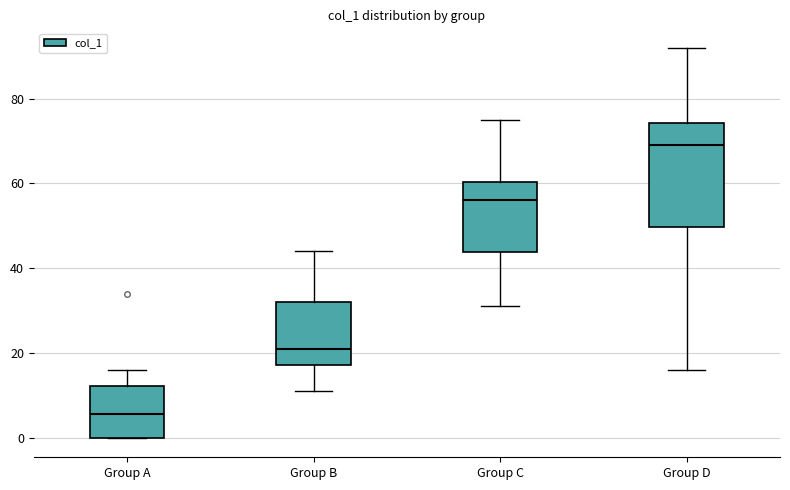

Reading left to right, read every box against the y-axis: the position of its median line, the range the box covers, and the ends of its whiskers. The values are not printed on the chart, so give them approximately, as read against the axis.

Group A: median 6, box 0 to 12, whiskers 0 to 16
Group B: median 22, box 18 to 32, whiskers 12 to 44
Group C: median 56, box 44 to 60, whiskers 32 to 76
Group D: median 70, box 50 to 74, whiskers 16 to 92